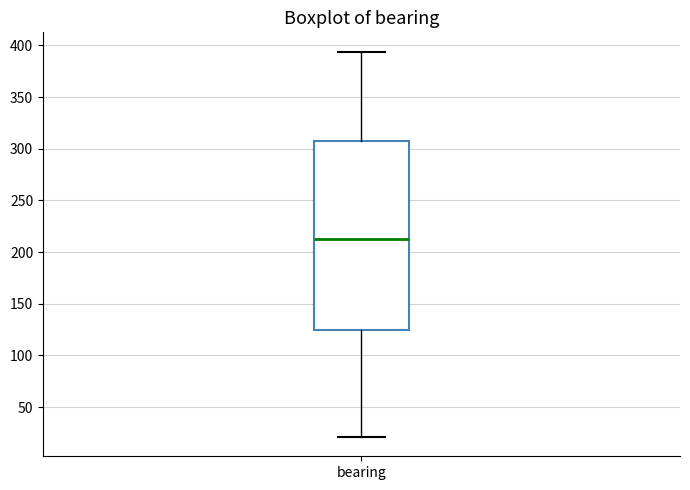

Transcribe this box plot: give where the median line is, the range the box spans, and where the two whiskers end, as read against the y-axis. The values are not printed on the chart, so give them approximately, as read against the axis.

median 215, box 125 to 310, whiskers 20 to 395